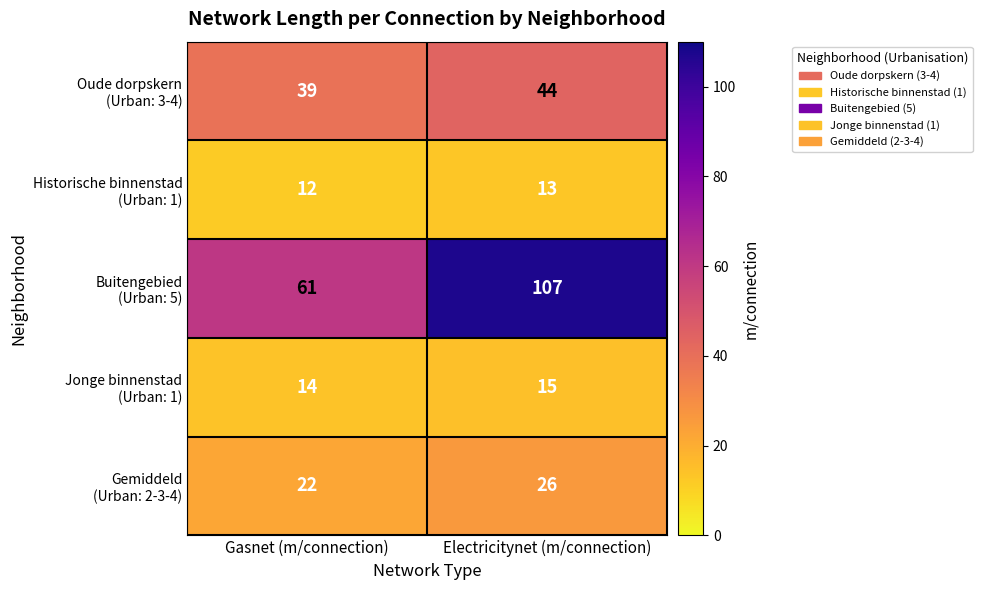

What is the difference between the highest and lowest values at Electricitynet (m/connection)?

94